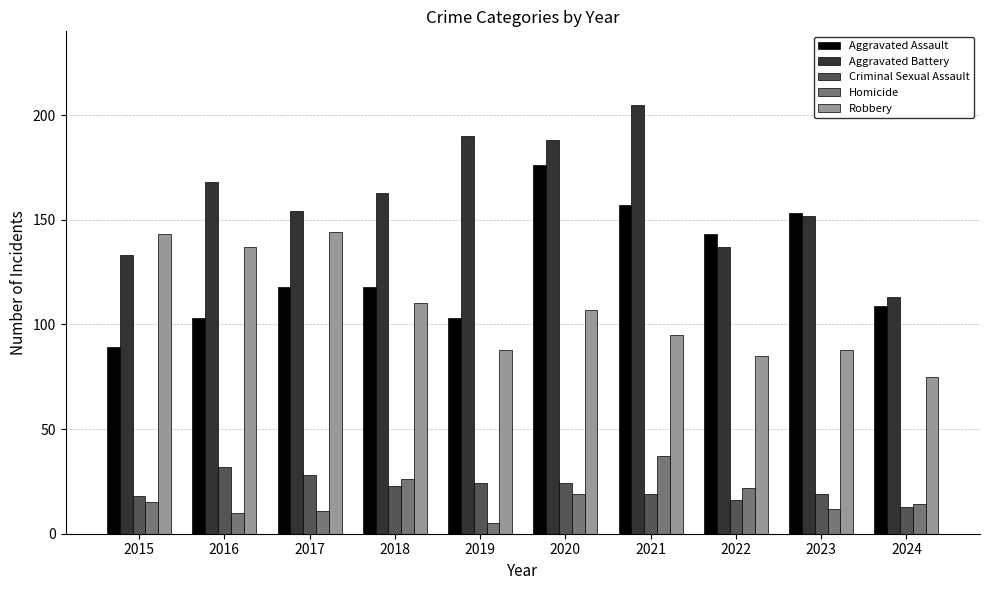

What is the sum of the Criminal Sexual Assault values at 2024 and 2015?

31